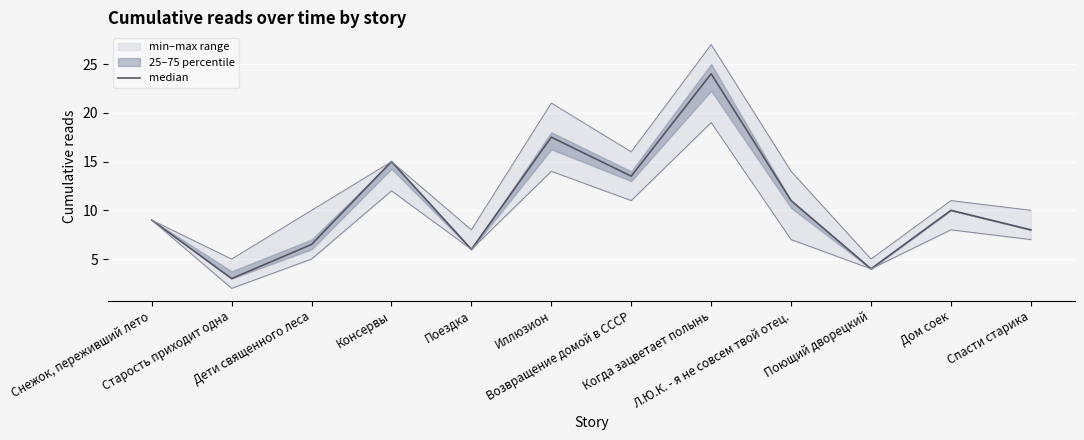

Reading right to left, what are all the values shown in this chart?

8.0	10.0	4.0	11.0	24.0	13.5	17.5	6.0	15.0	6.5	3.0	9.0